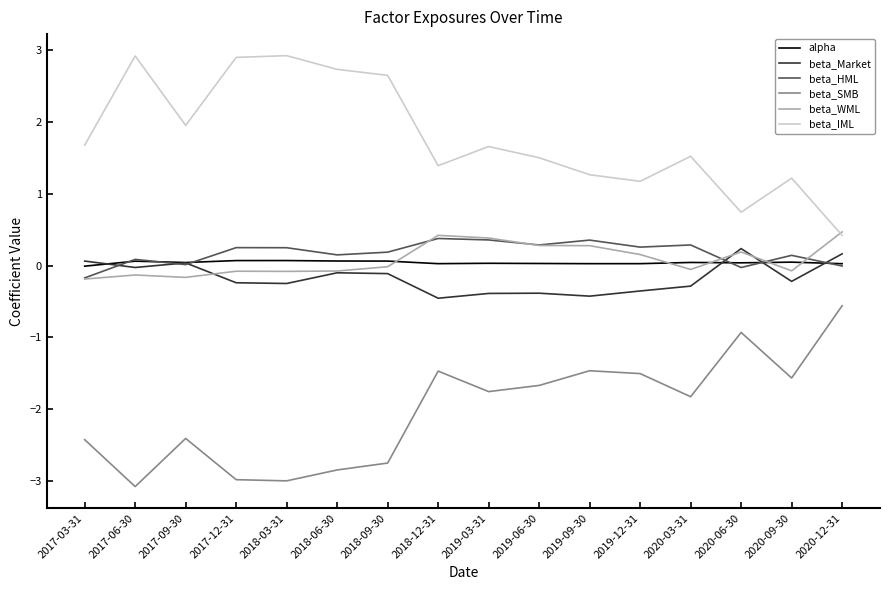

Which series has the largest total across all categories?

beta_IML